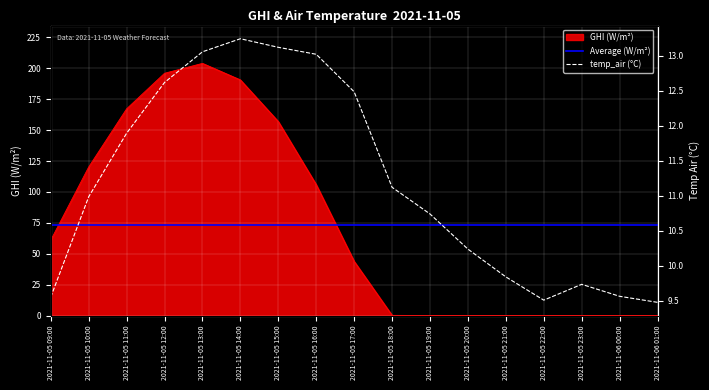

How many data points in ghi are above 43?

9